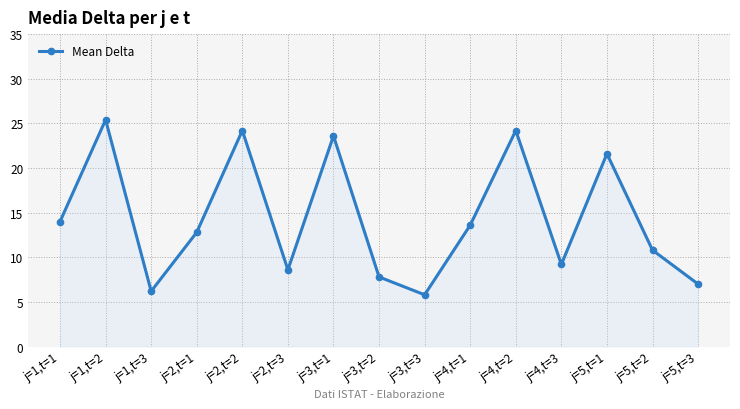

What value does the data have at j=2,t=1?

12.8